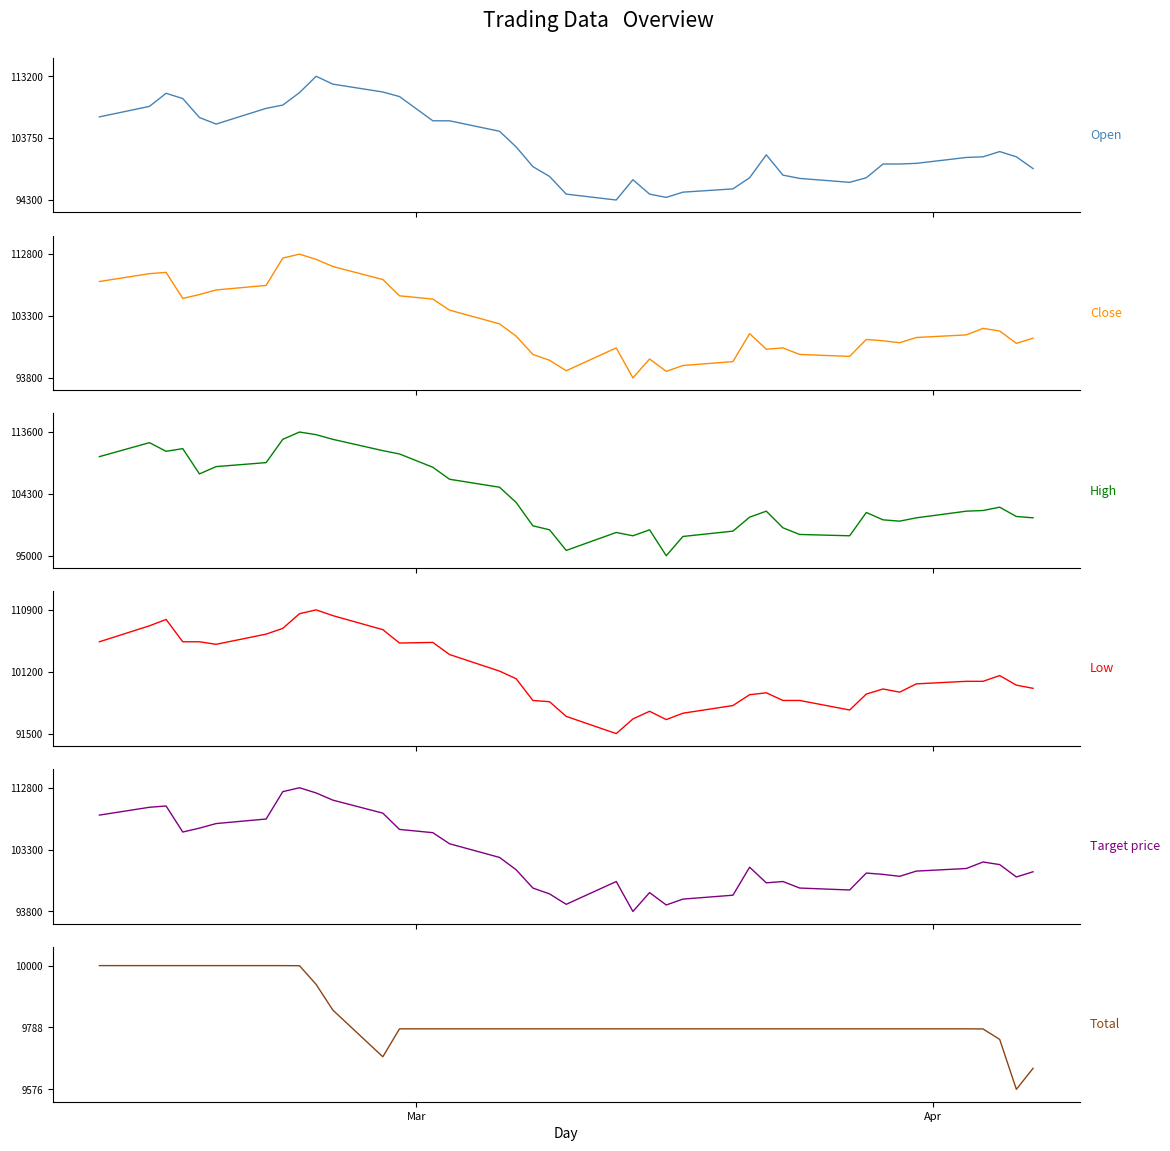

What is the smallest value displayed?

9576.0